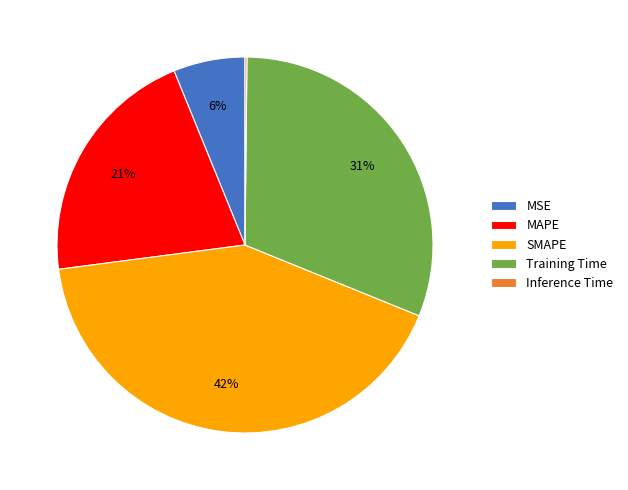

To the nearest percent, what portion does Training Time represent?

31%